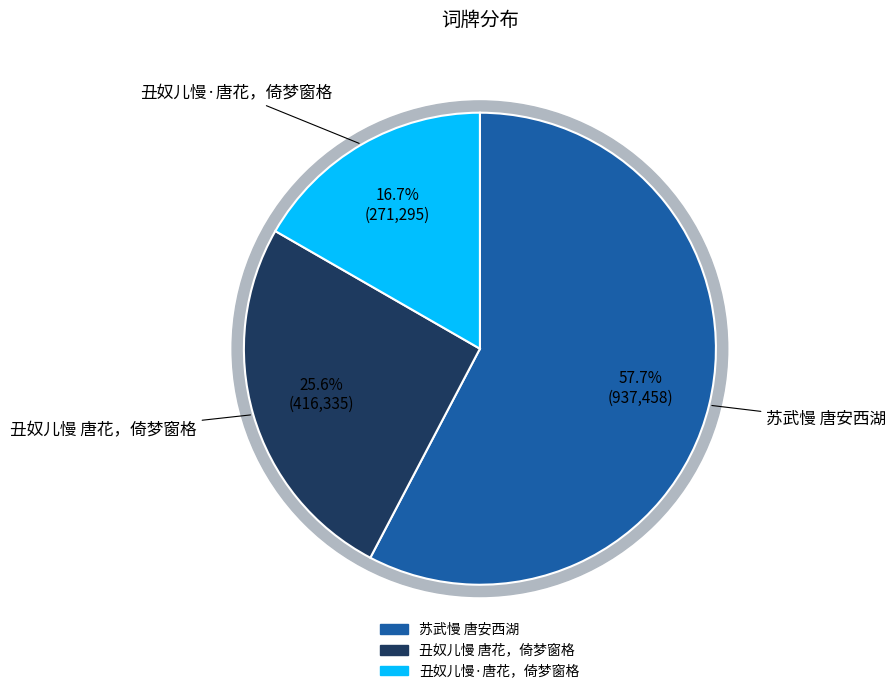

Which category has the biggest portion of the pie?

苏武慢 唐安西湖